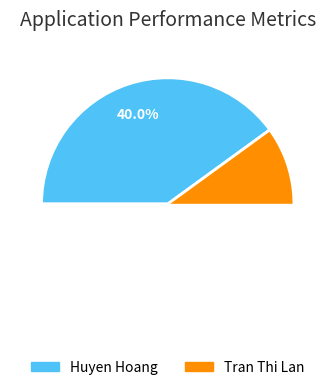

How many segments does this pie chart have?

2